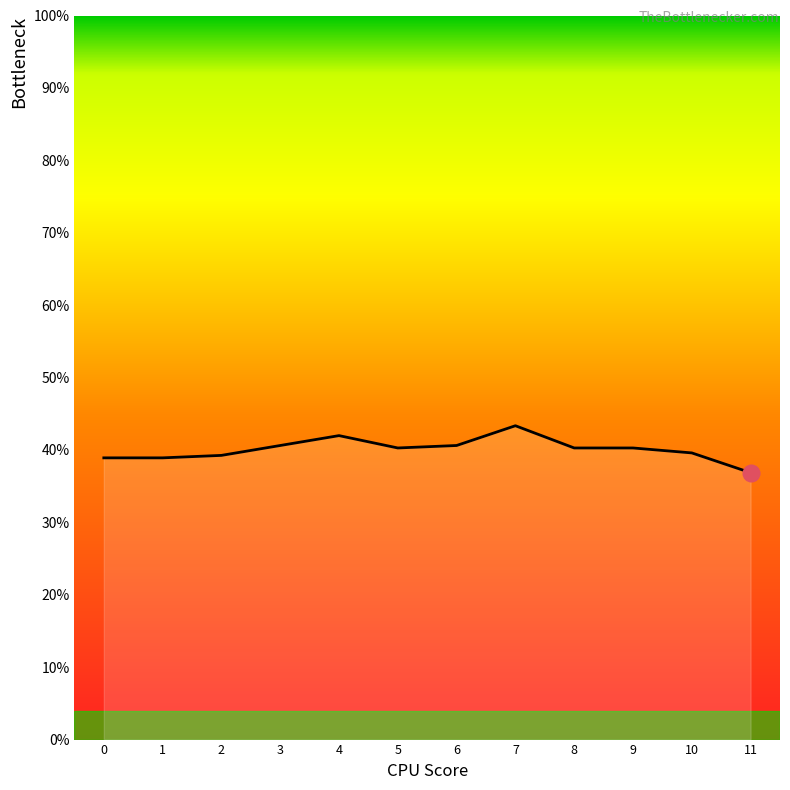

Does the chart display data point markers on the line(s)?

No